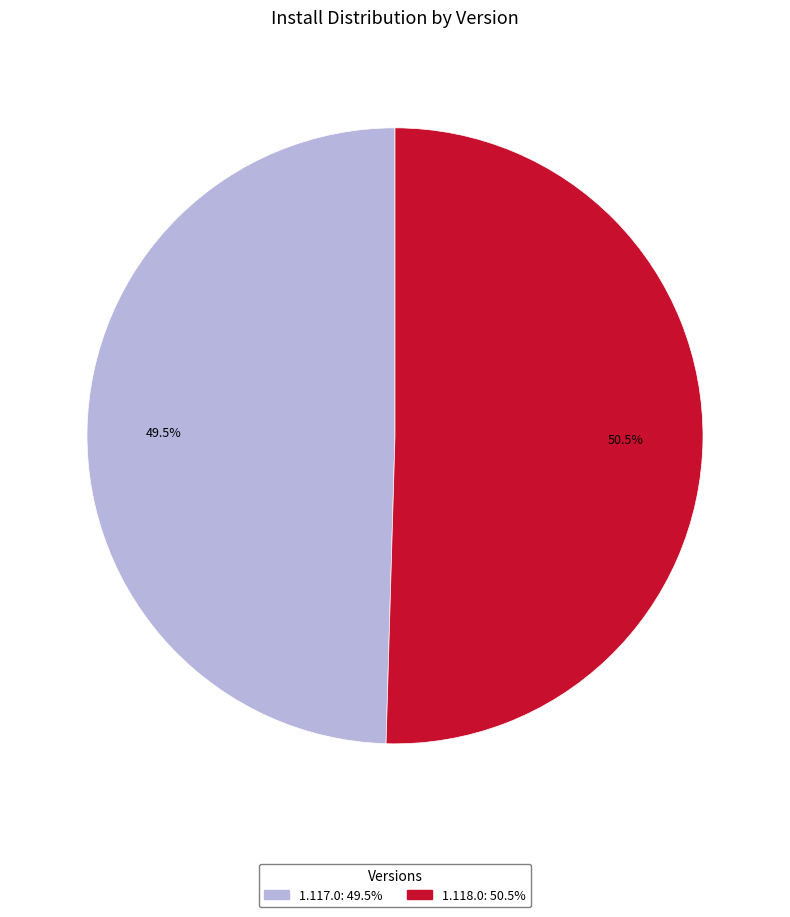

What is the majority slice?

1.118.0